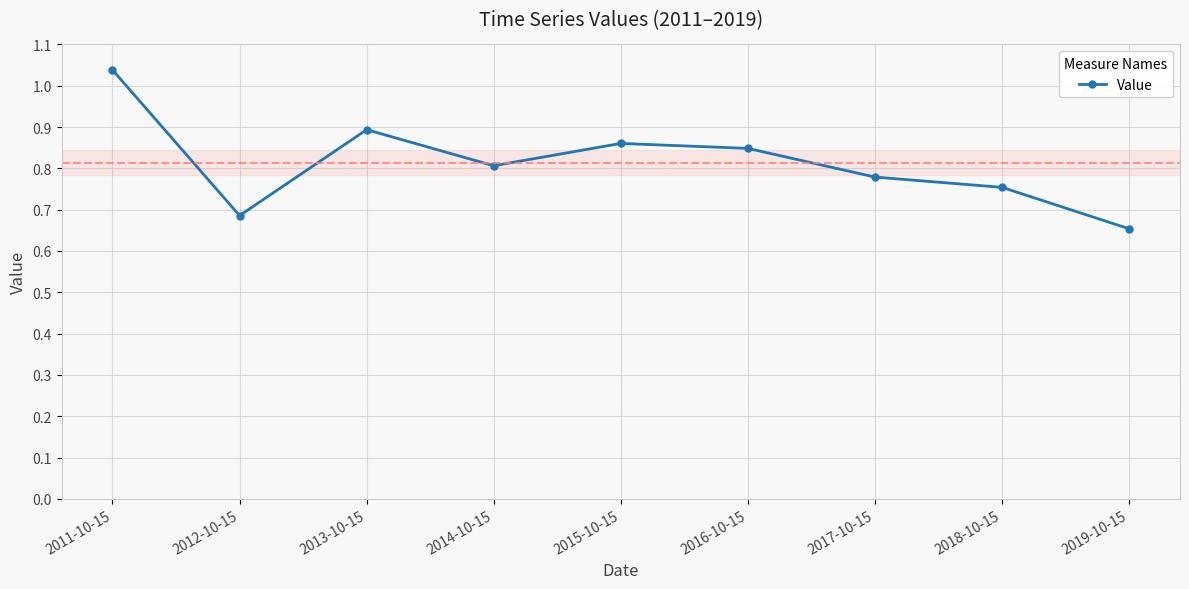

How many interior local peaks (higher than both neighbors) does the data have?

2